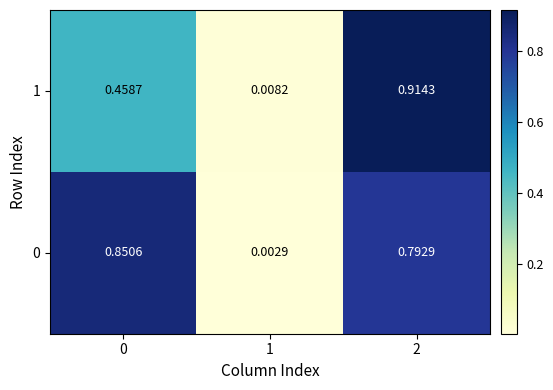

Count the number of data series in this chart.

2